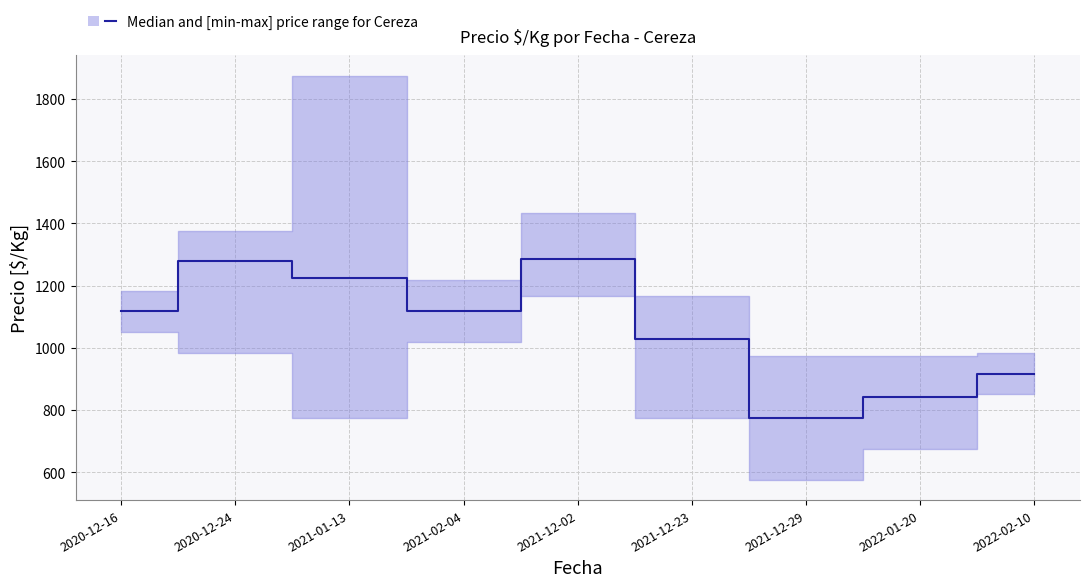

Read the value at 2021-12-29, to the nearest 100.

800